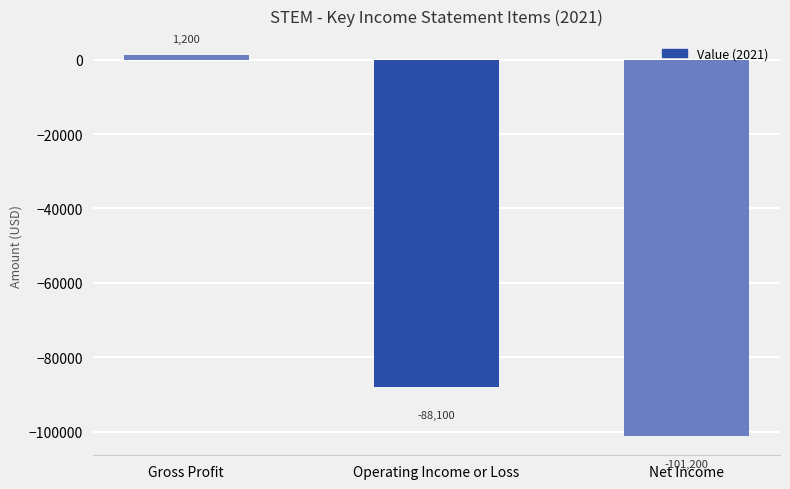

How many values are below zero?

2